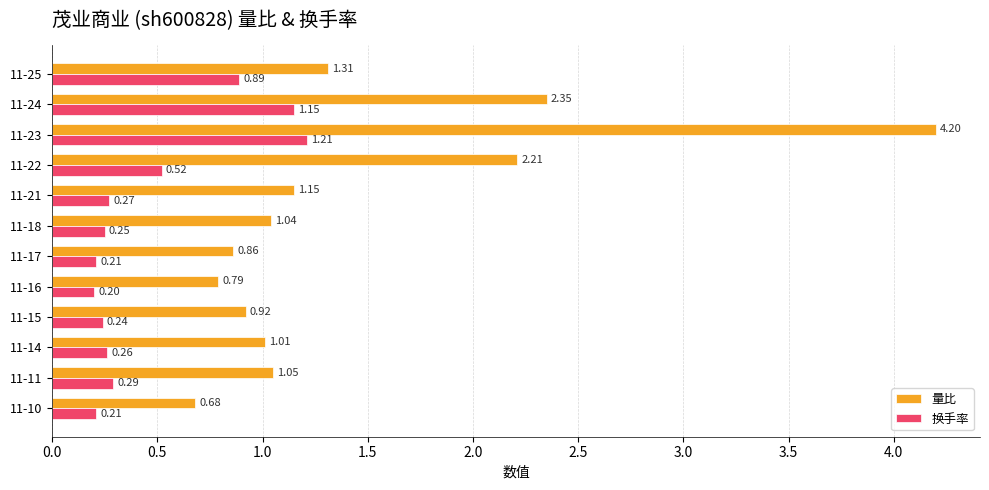

What is the sum of all 换手率 values?

5.7